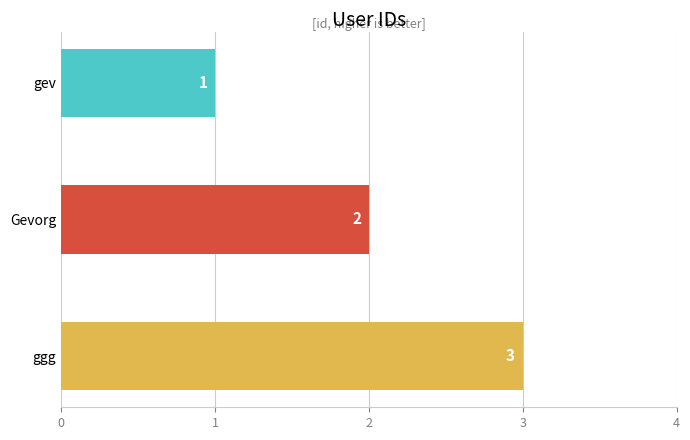

How many values are between 1 and 3?

3